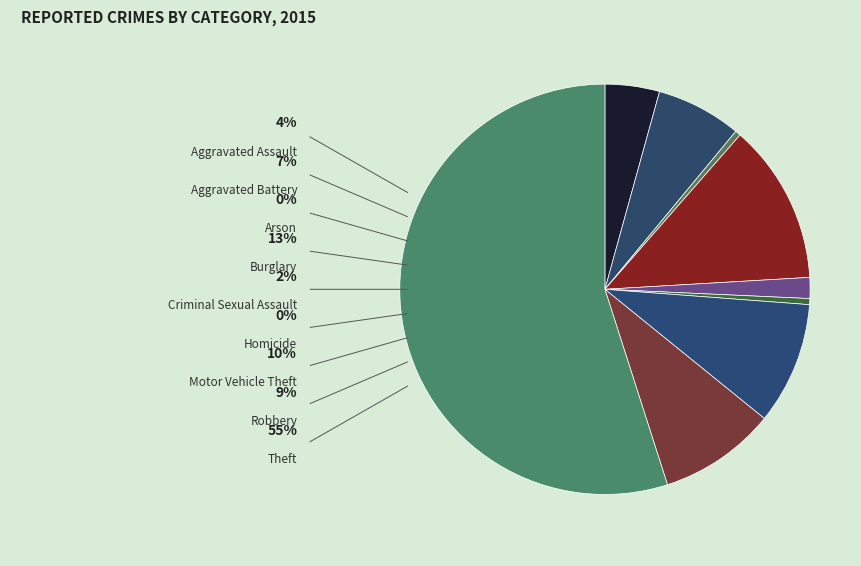

How many slices are in this pie chart?

9